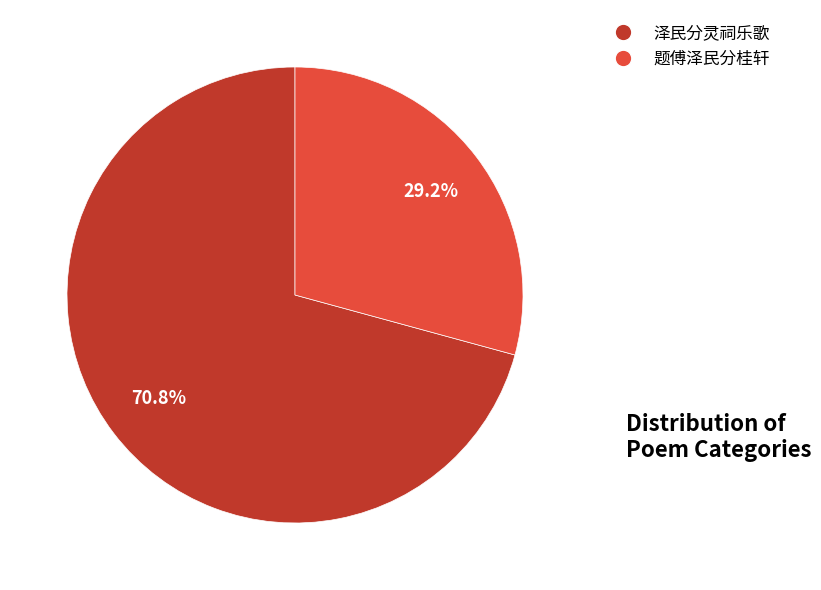

To the nearest percent, what percentage of the pie is 泽民分灵祠乐歌?

71%